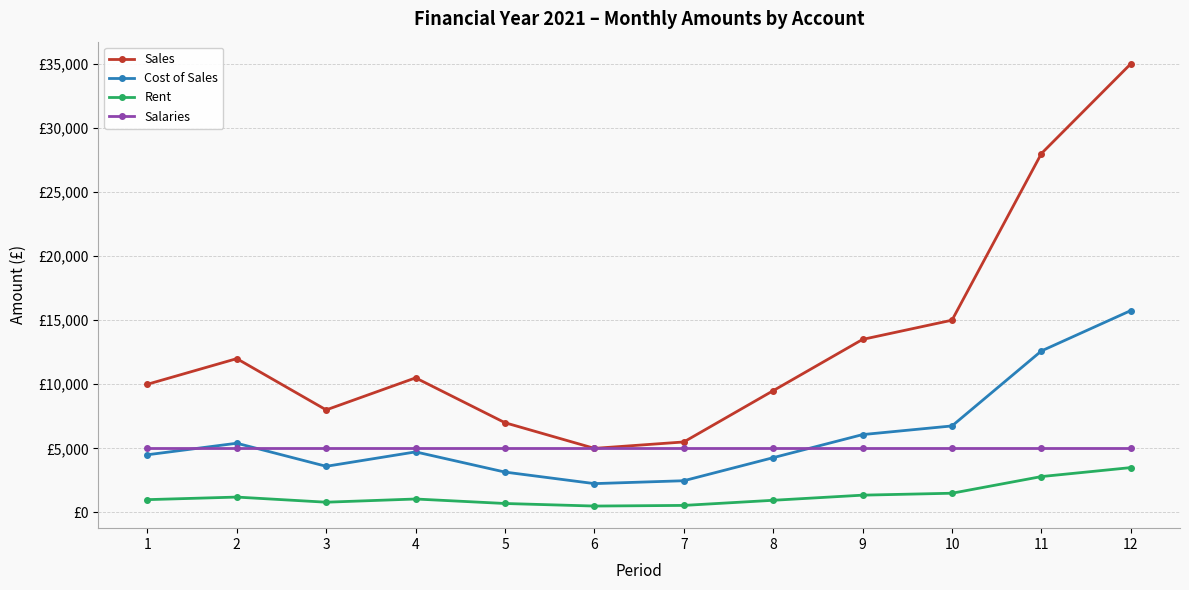

What is the lowest value of the Sales series?

5000